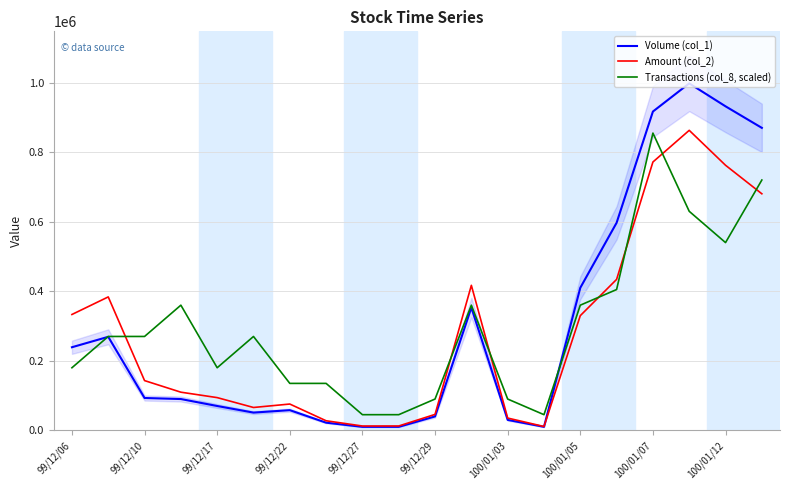

Is it true that Volume (col_1) equals 5786 at 100/01/07?

False